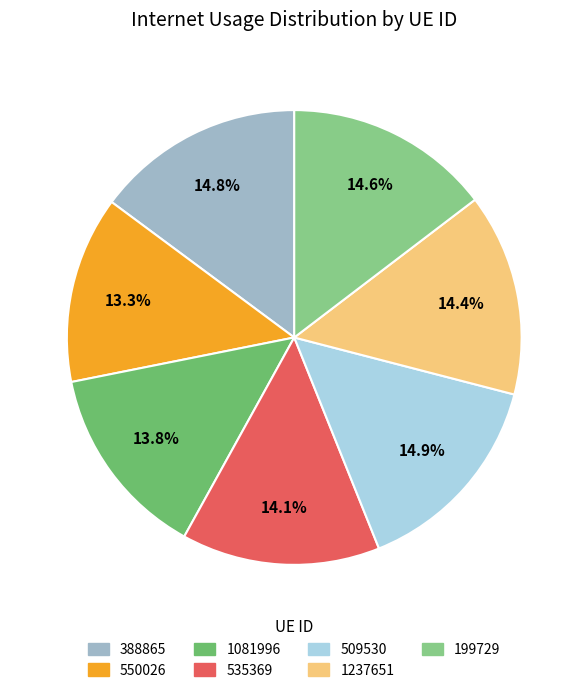

To the nearest percent, what percentage of the pie is 535369?

14%